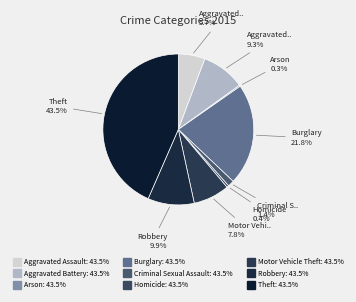

How many slices are in this pie chart?

9